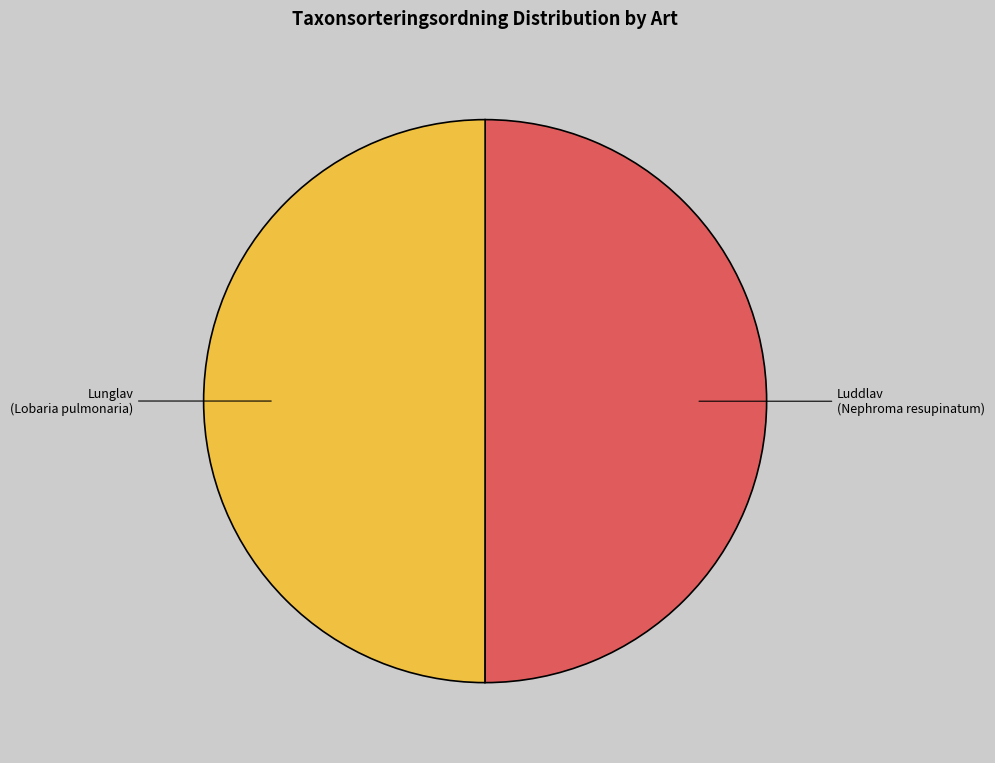

Which slice is the smallest?

Lunglav (104023240)